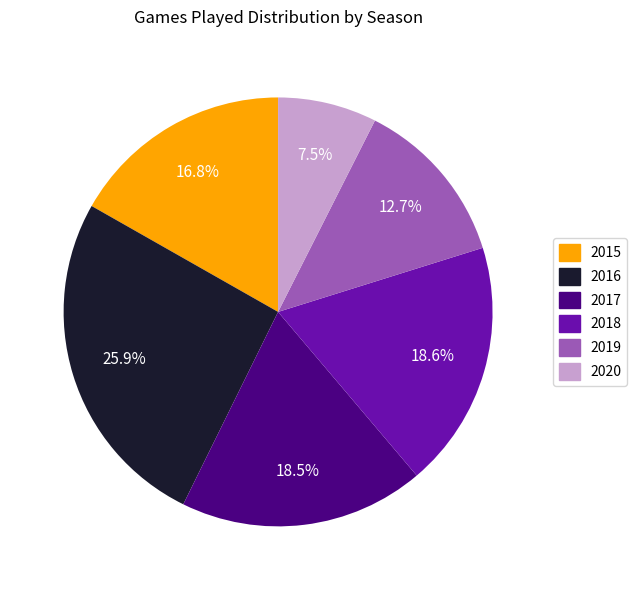

To the nearest percent, what is the combined percentage of 2017 and 2015?

35%